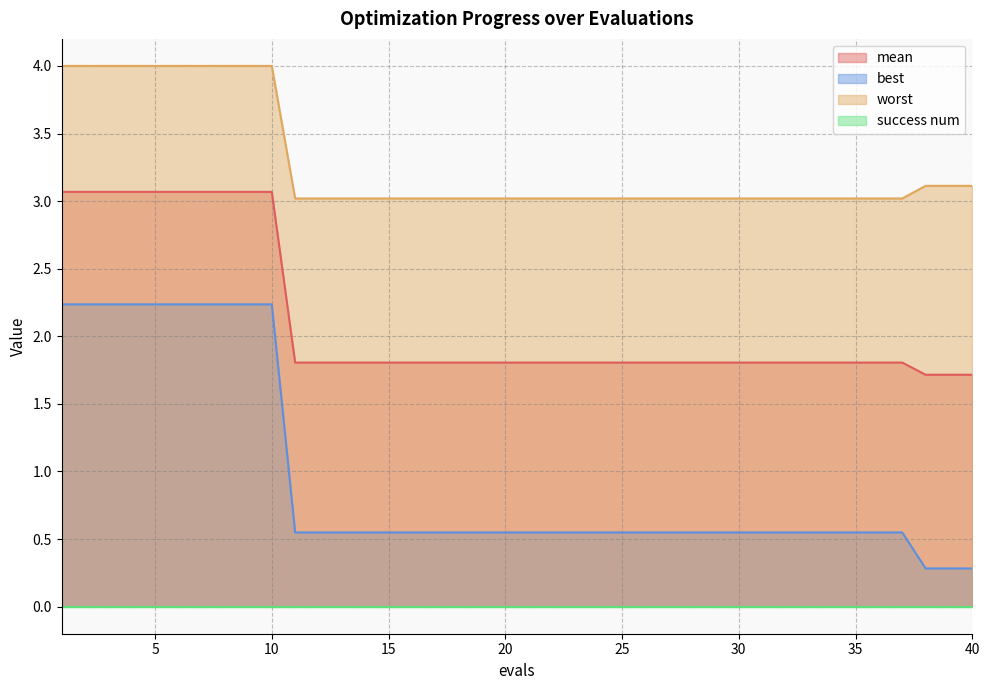

Does the chart display data point markers on the line(s)?

No